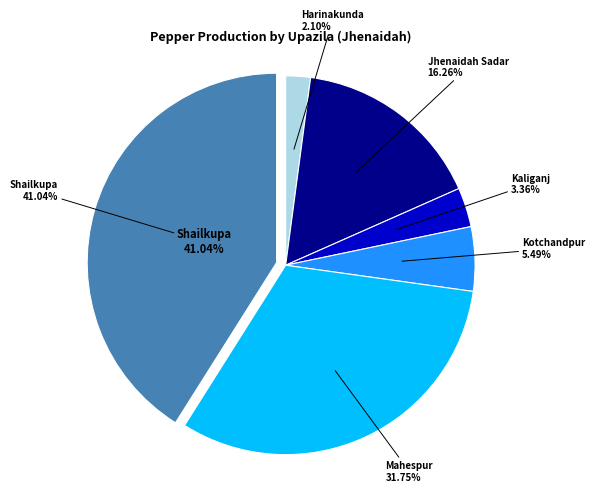

What percentage do Mahespur and Jhenaidah Sadar together represent?

48.0%